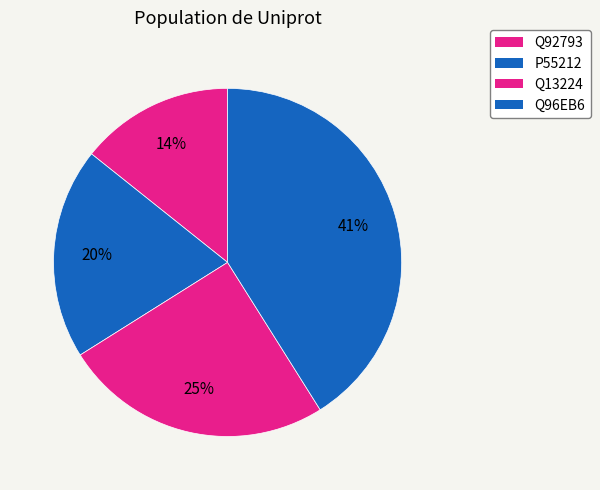

What is the ratio of the value at P55212 to the value at Q96EB6?

0.5